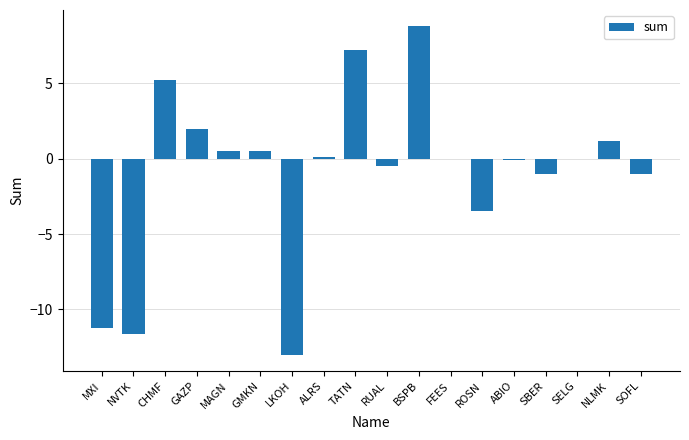

How many series are shown in this chart?

1